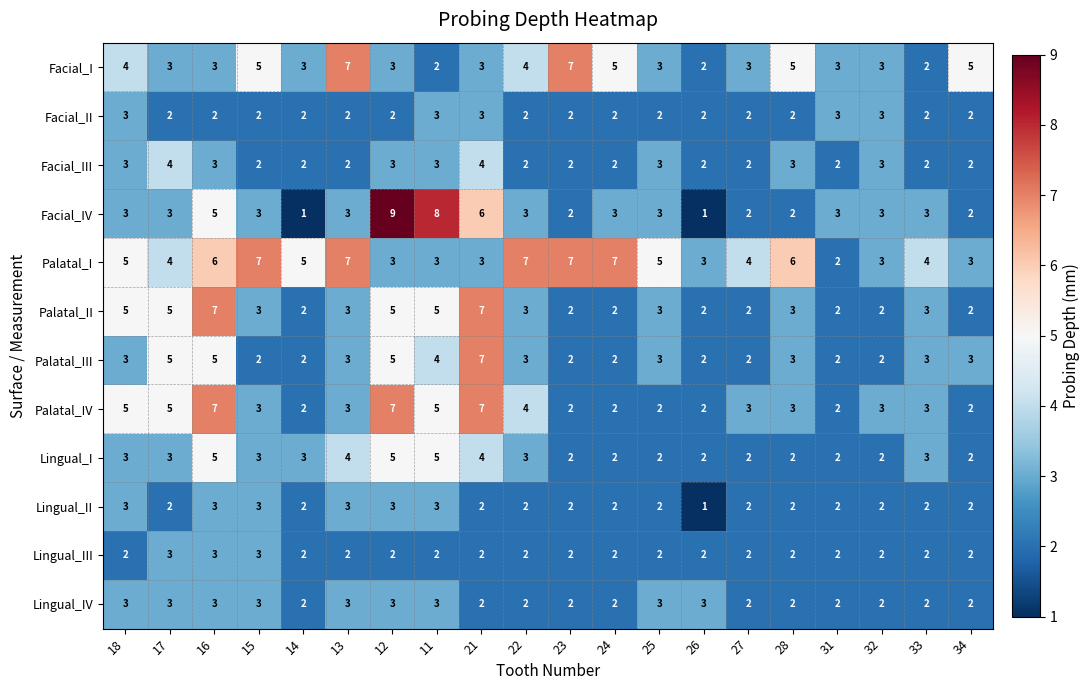

How many data points does each series have?

20